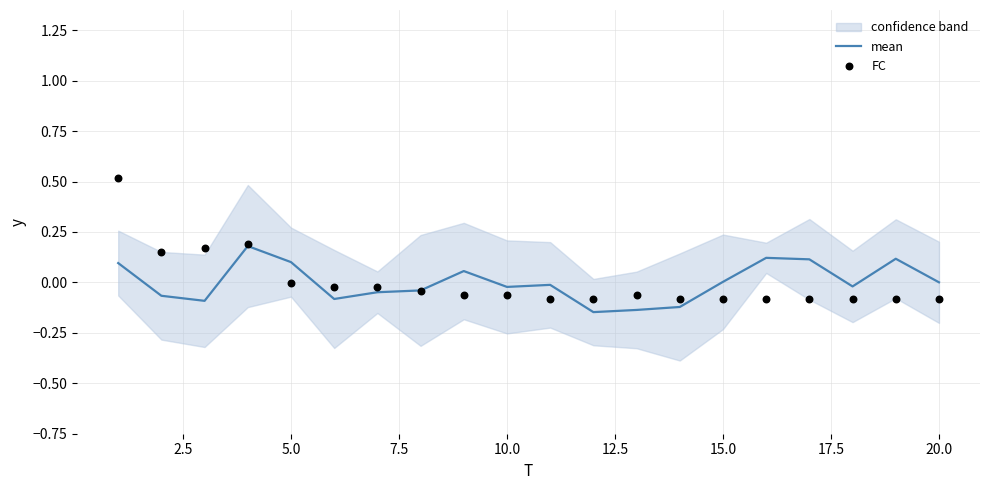

Which series reaches the minimum Y coordinate?

mean